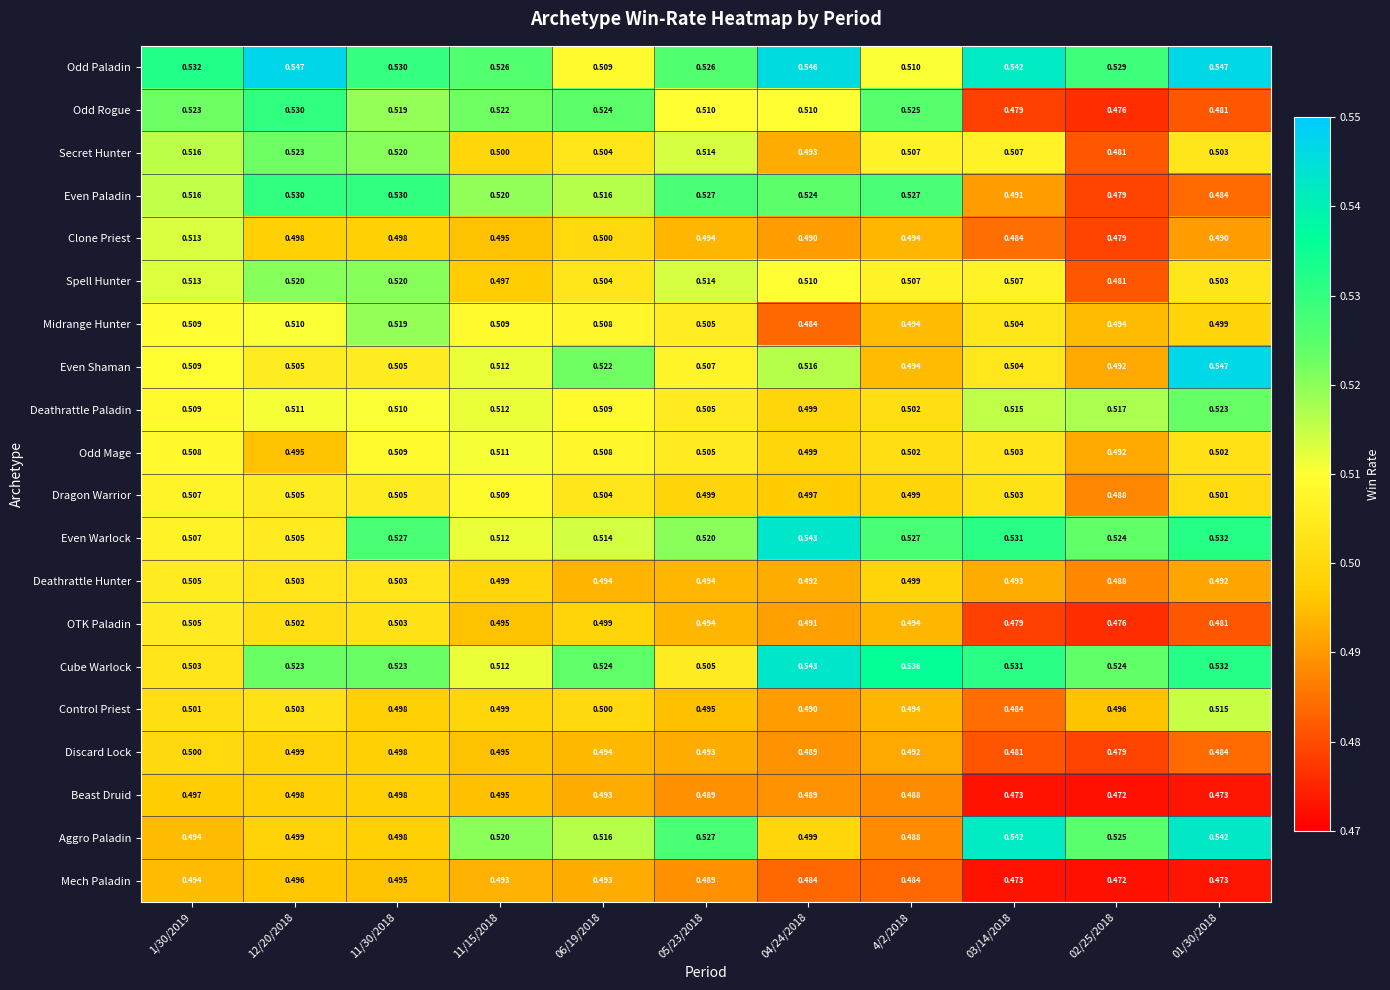

Which series has the largest total across all categories?

Odd Paladin